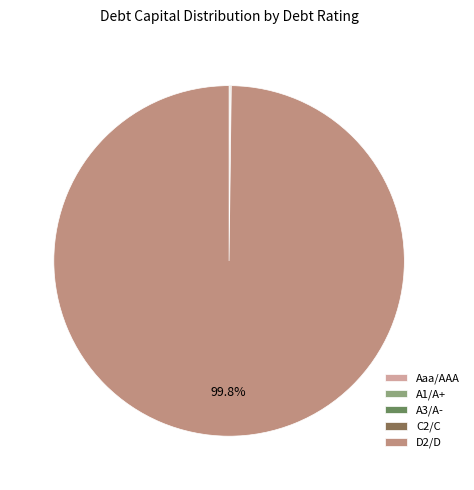

Which category has the biggest portion of the pie?

D2/D